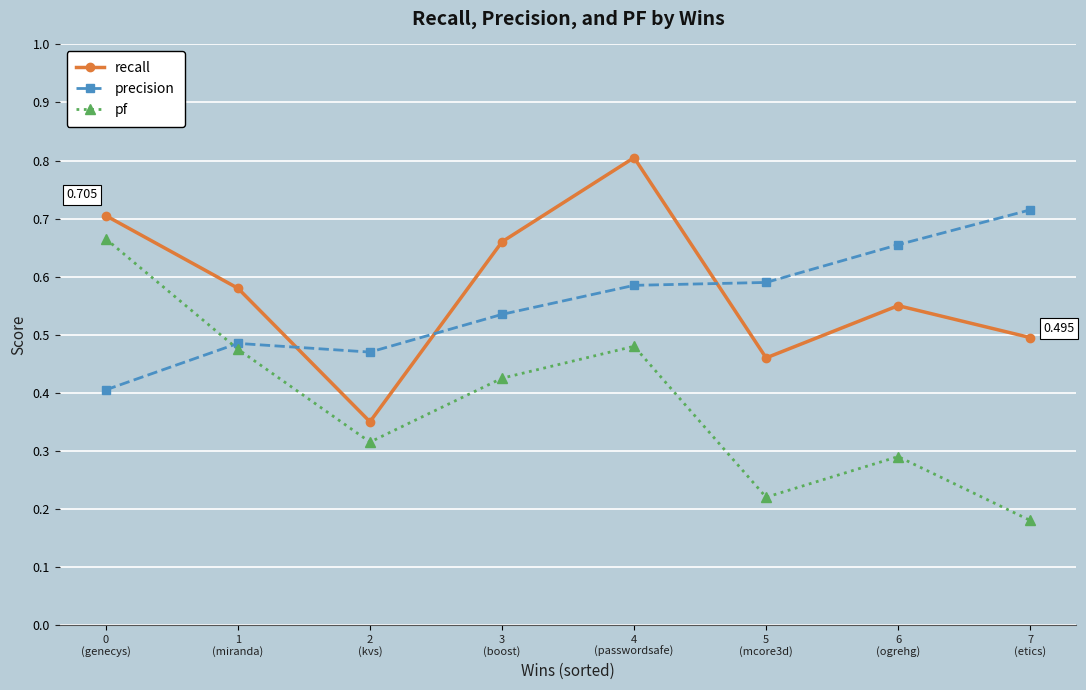

True or false: pf has more than 0 points higher than both neighbors.

True